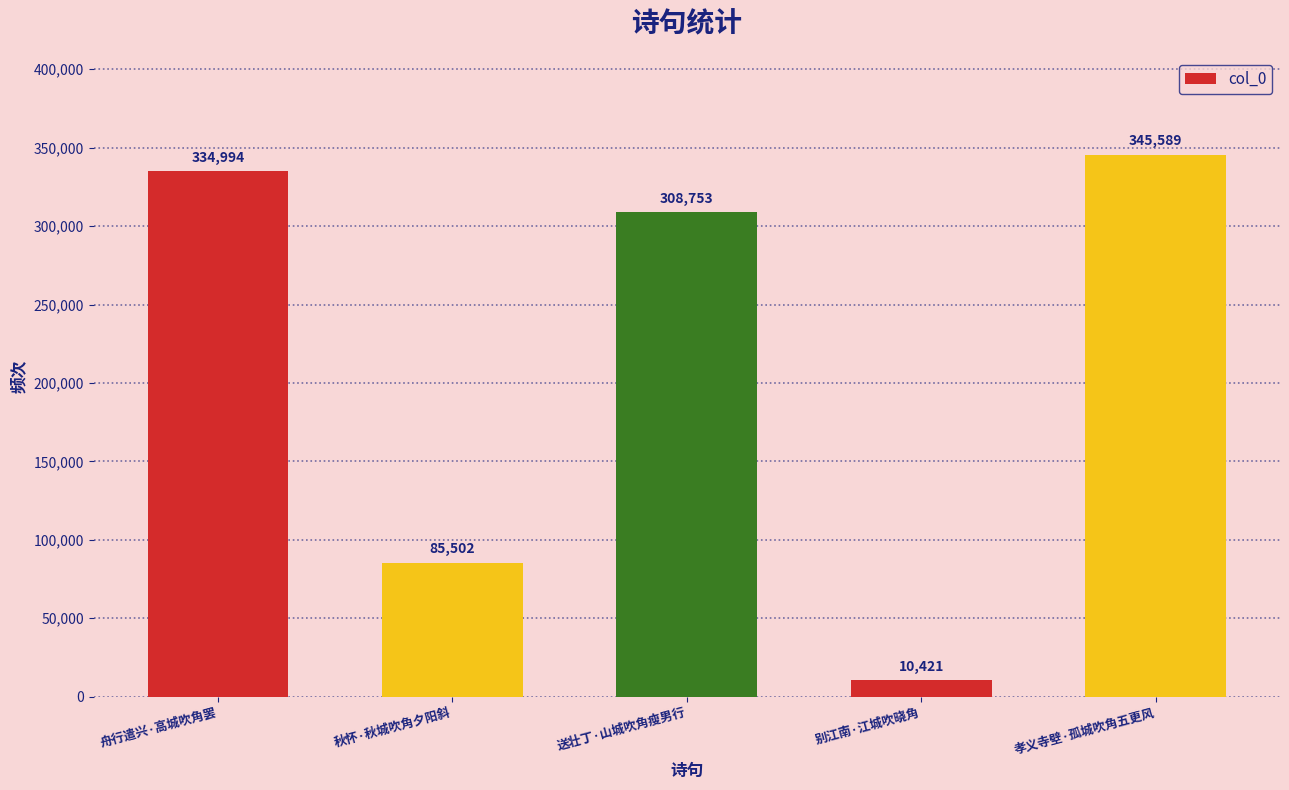

What is the approximate value at 舟行遣兴·高城吹角罢, to the nearest 50?

335000